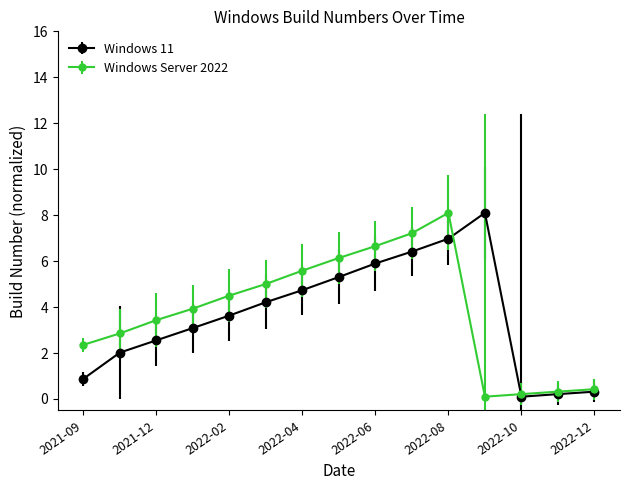

In Windows 11, how many points are lower than both neighbors (excluding endpoints)?

1